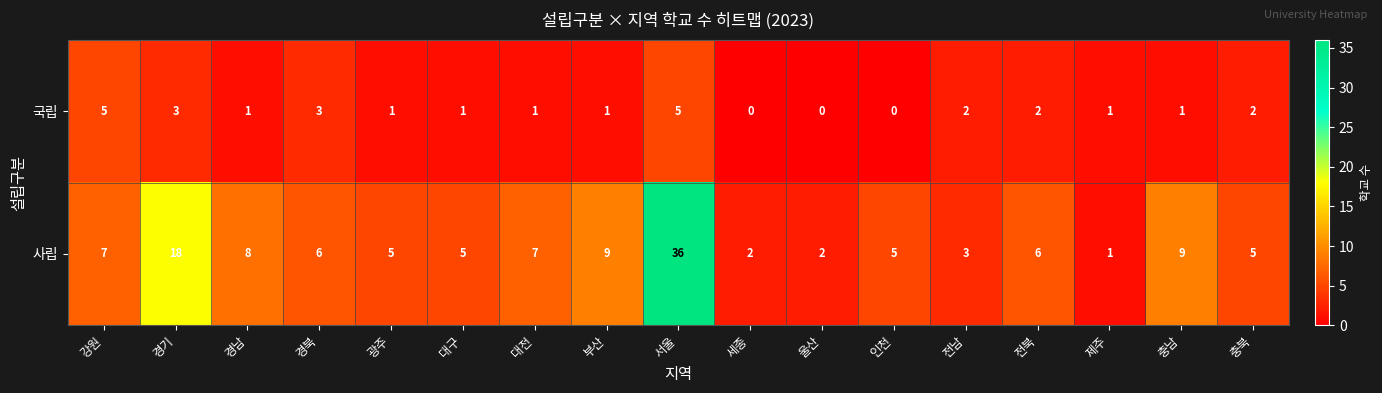

At 전남, list the series in order from largest to smallest.

사립, 국립